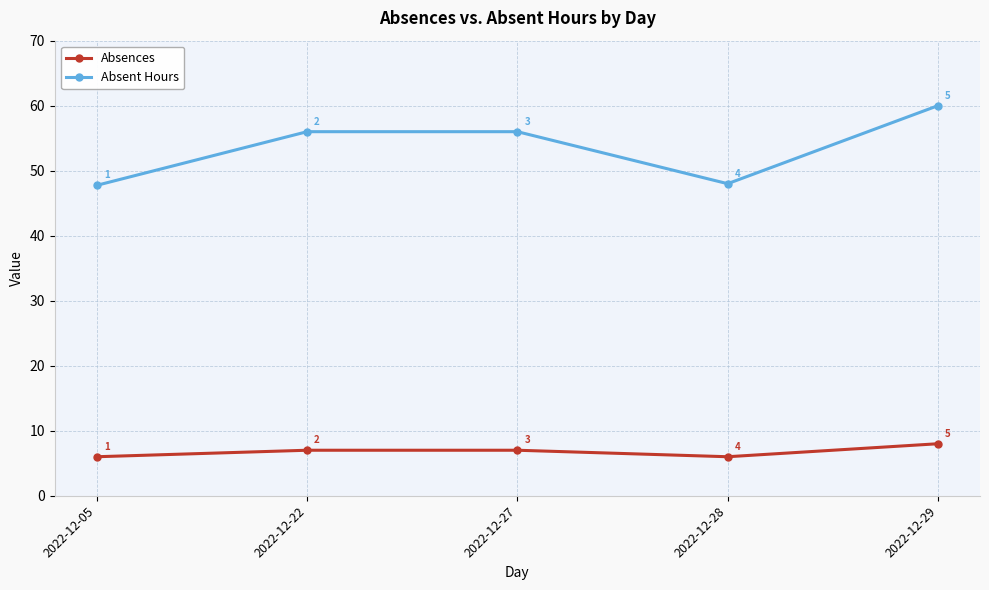

What is the greatest value displayed?

60.0